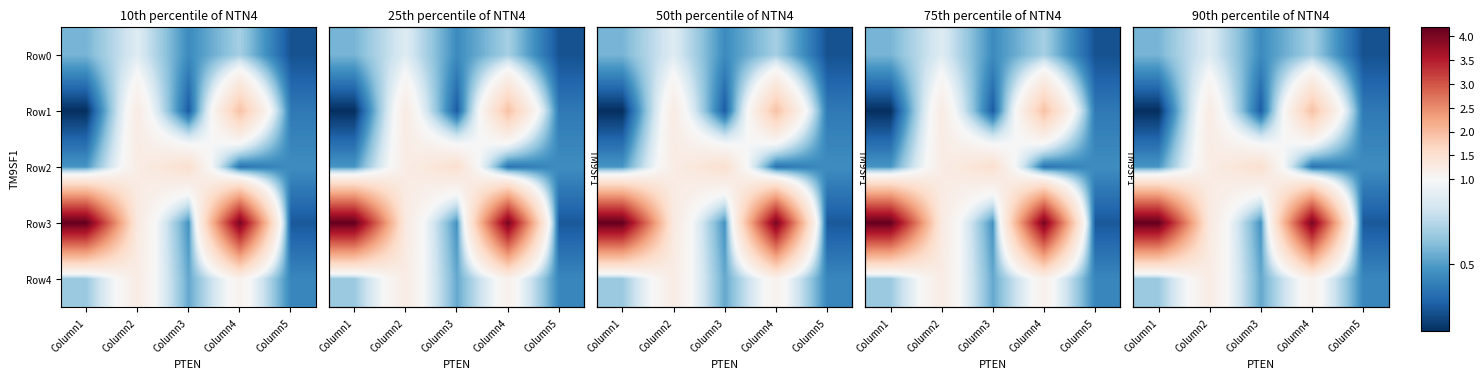

What is the approximate value of Row2 at Column3?

1.5